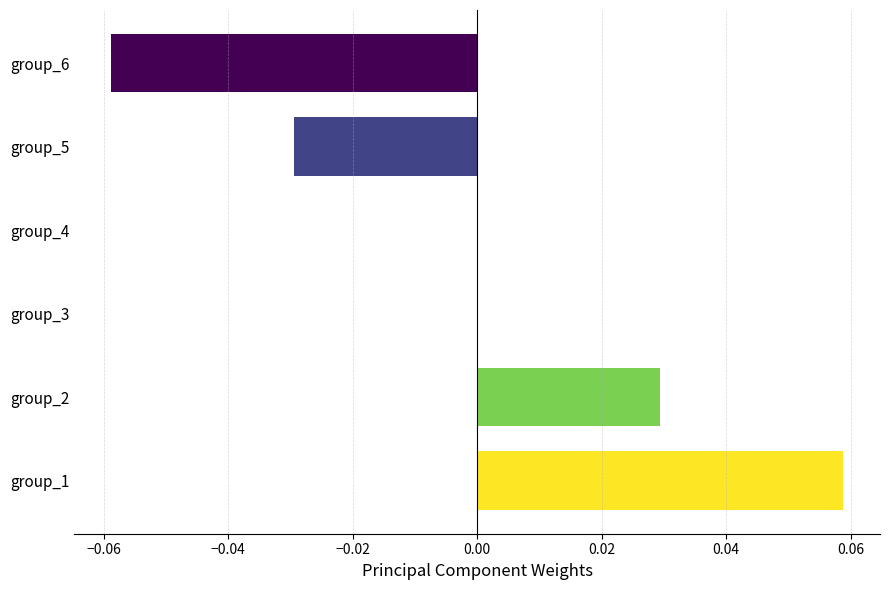

True or false: the data shows 0.0 at group_3.

True